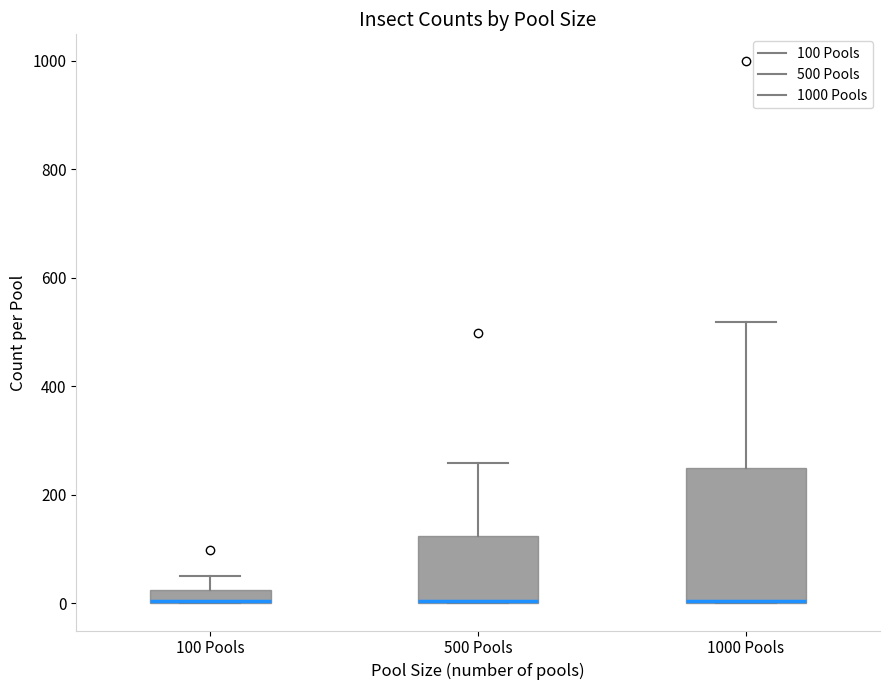

Where does the upper whisker of the box for 500 Pools end on the y-axis? The values are not printed on the chart, so give them approximately, as read against the axis.

260